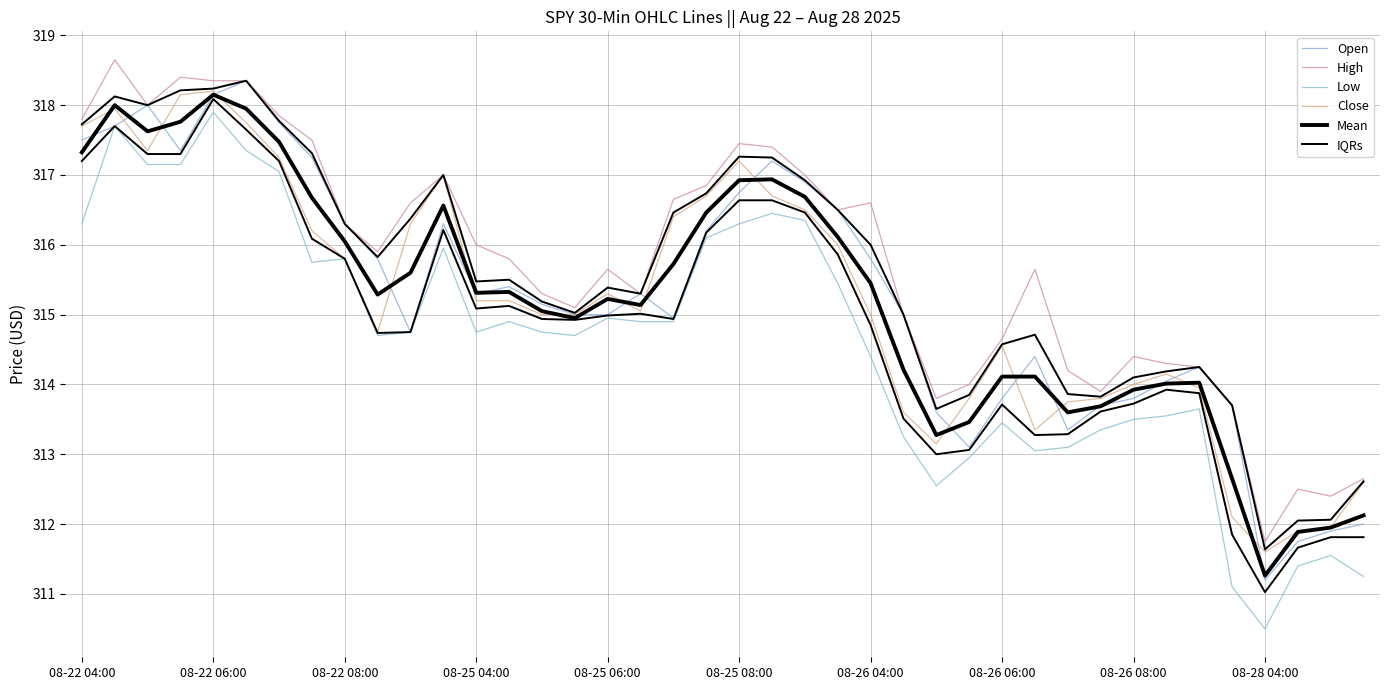

What is the average value of the IQRs series?

314.9